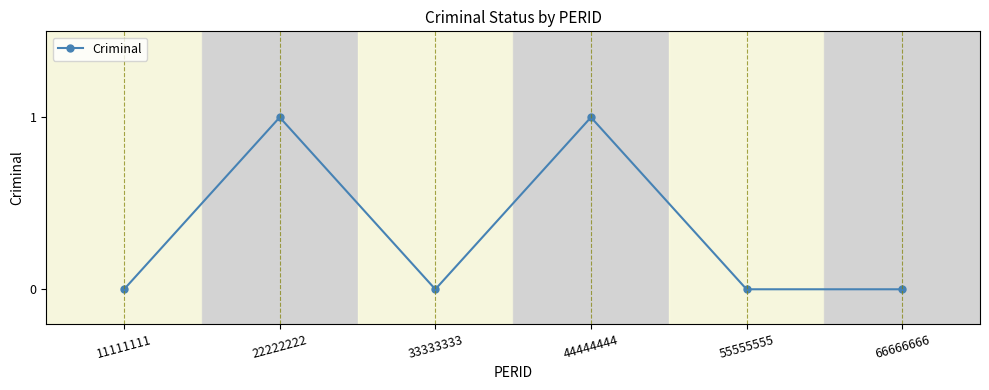

Where is the first local minimum?

33333333